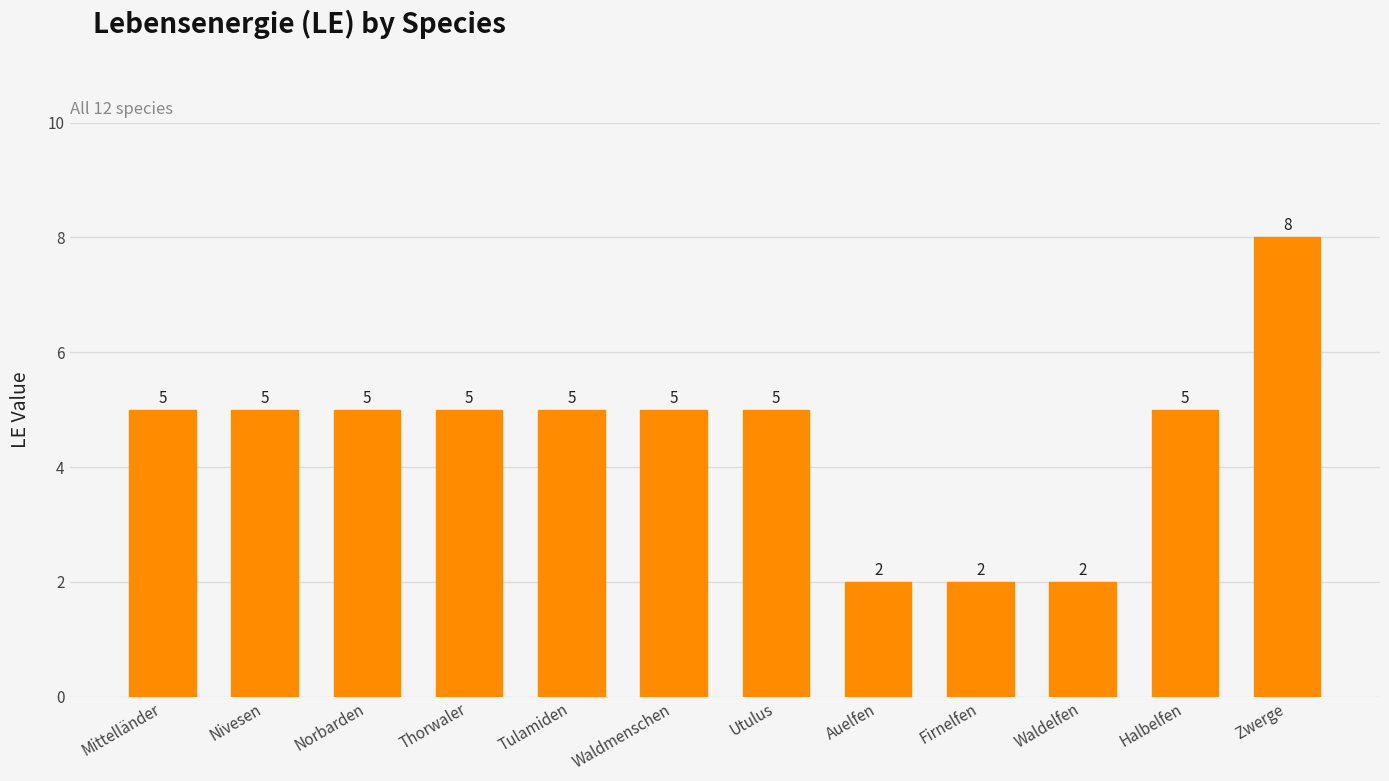

Count the number of categories in the chart.

12